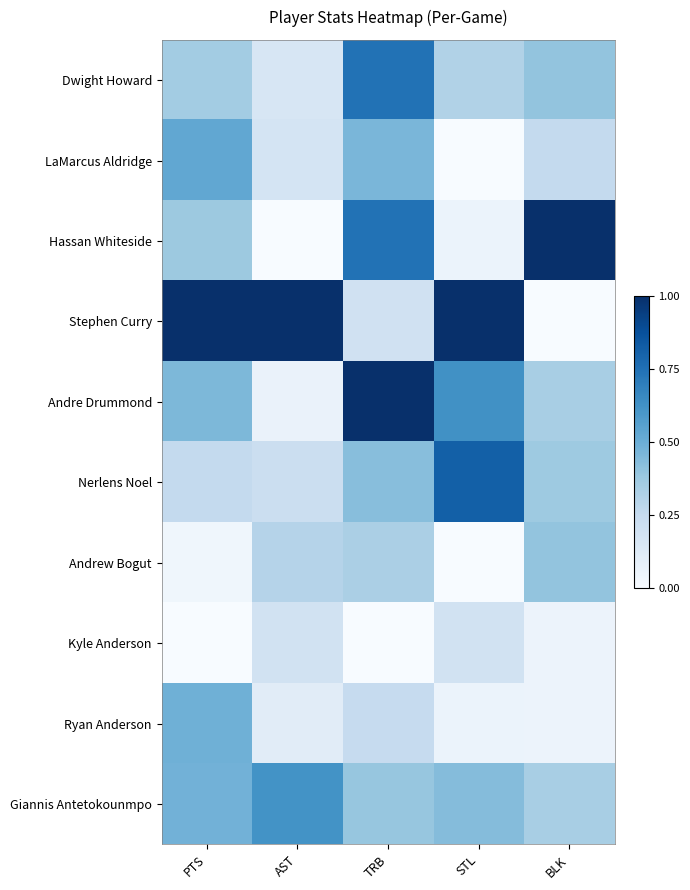

At which category is the sum across all series the highest?

TRB